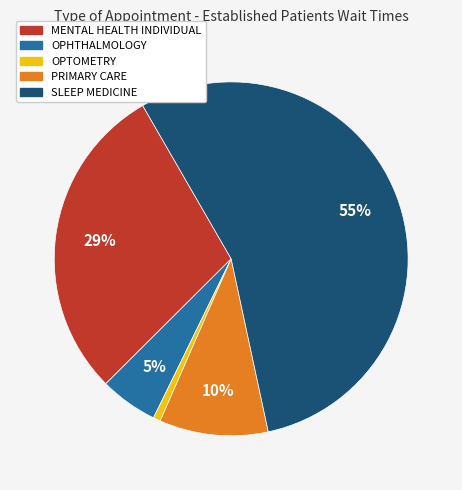

Is the sum of SLEEP MEDICINE and OPTOMETRY greater than half?

Yes